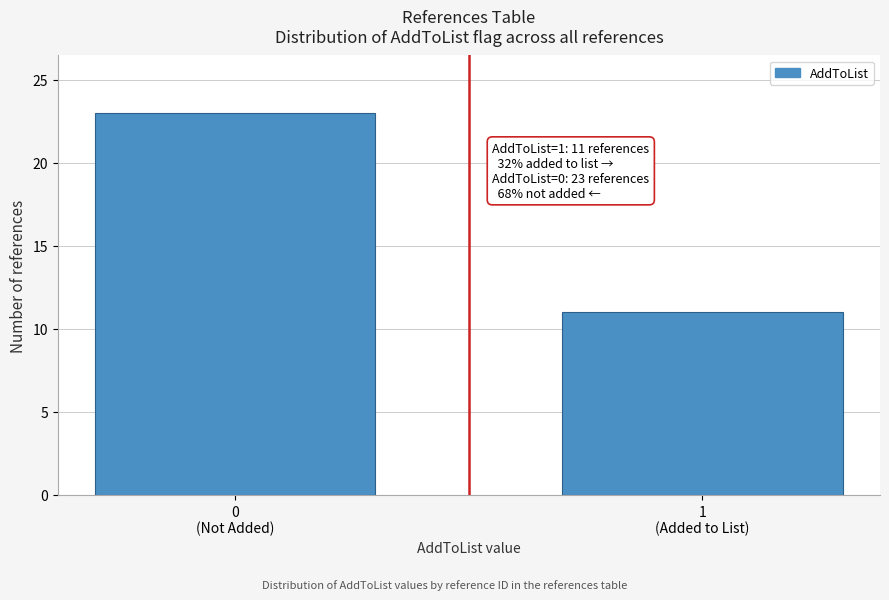

Reading right to left, extract all data points from this chart.

11	23